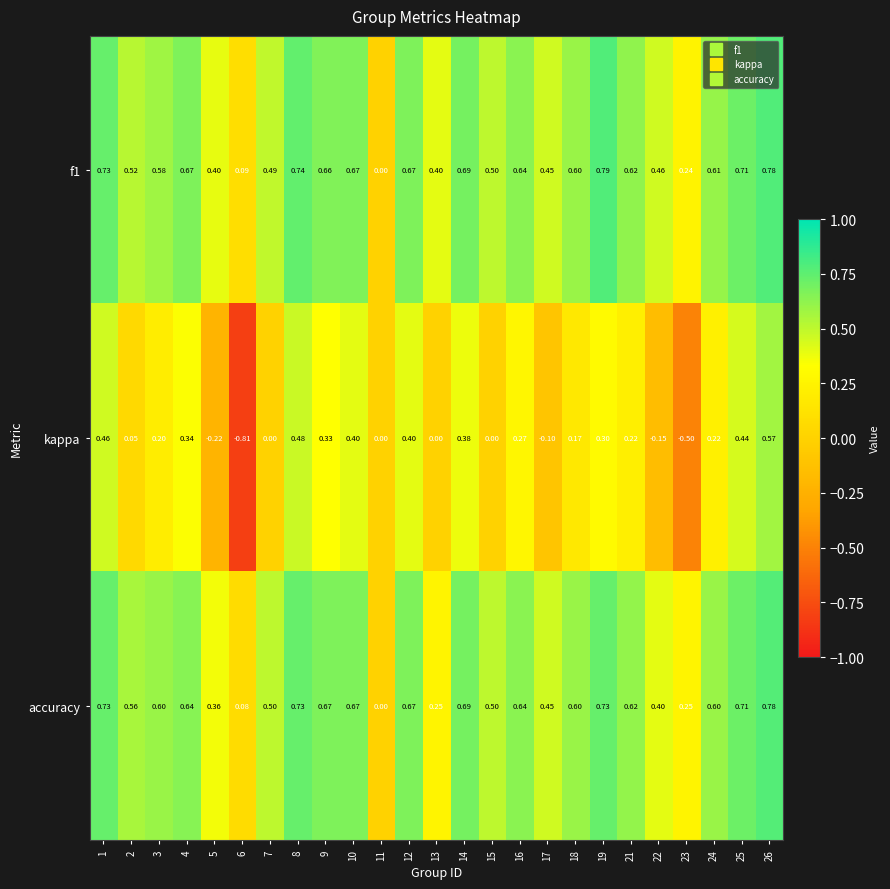

How many series are shown in this chart?

3